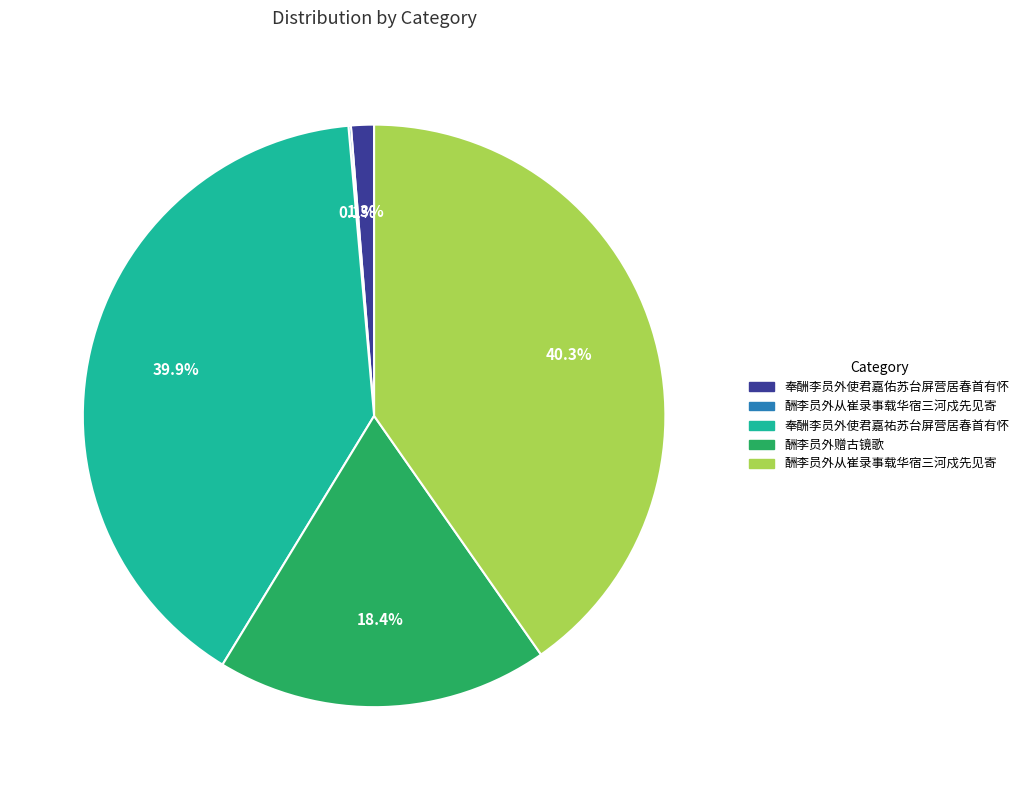

Does any single category account for the majority?

No